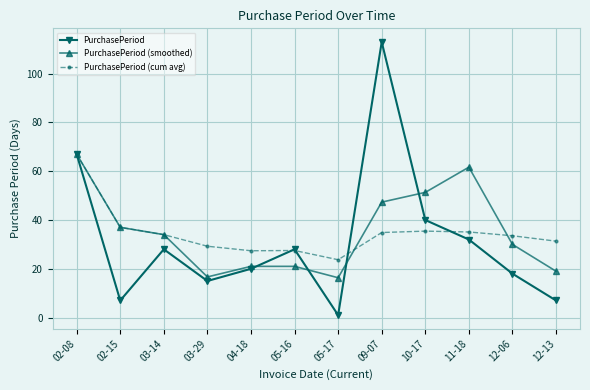

Is the value of PurchasePeriod (cum avg) at 03-29 greater than the value of PurchasePeriod (smoothed) at 02-15?

No